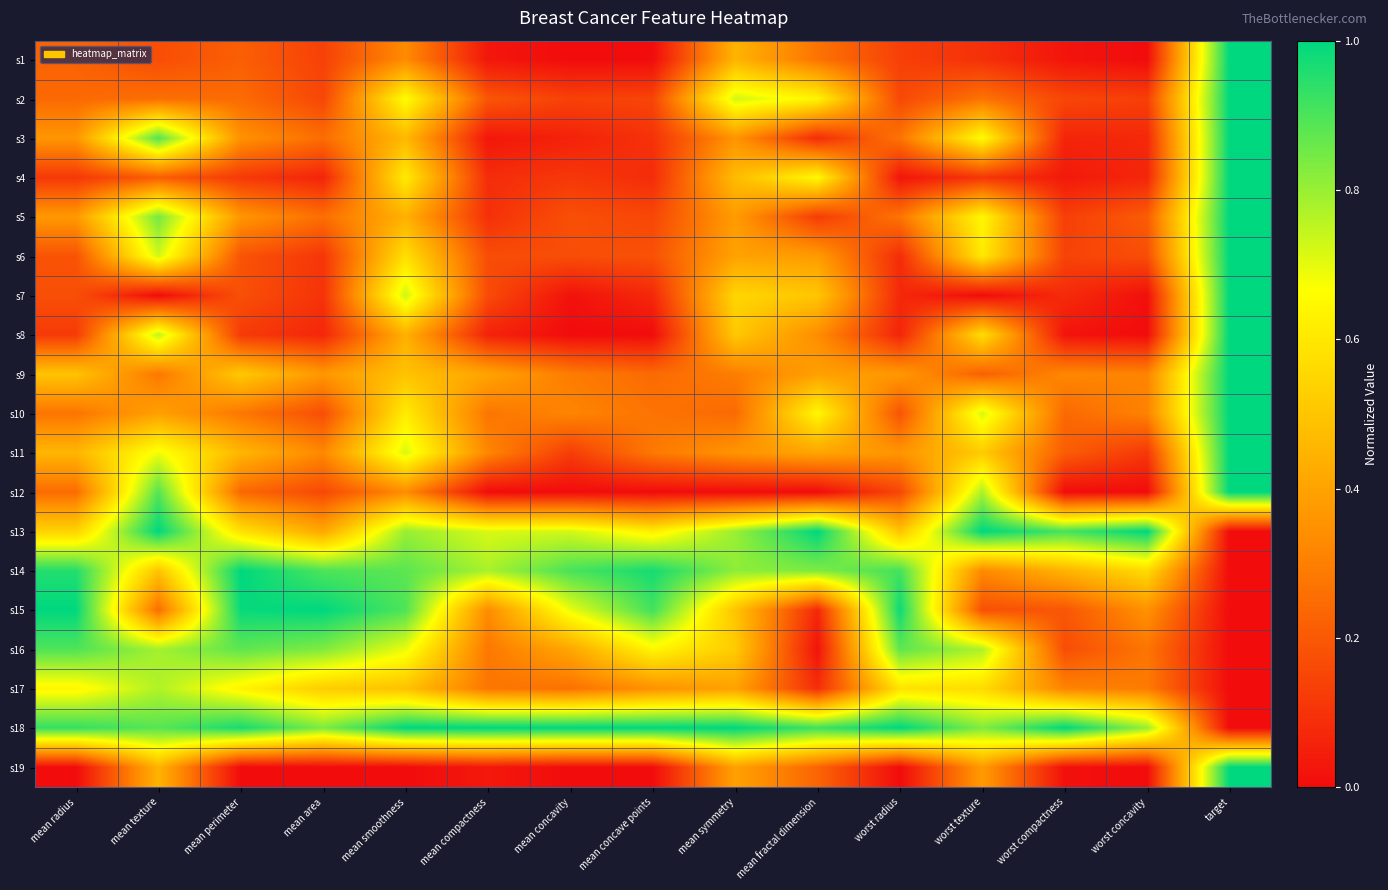

At how many categories does at least one series exceed 0?

15